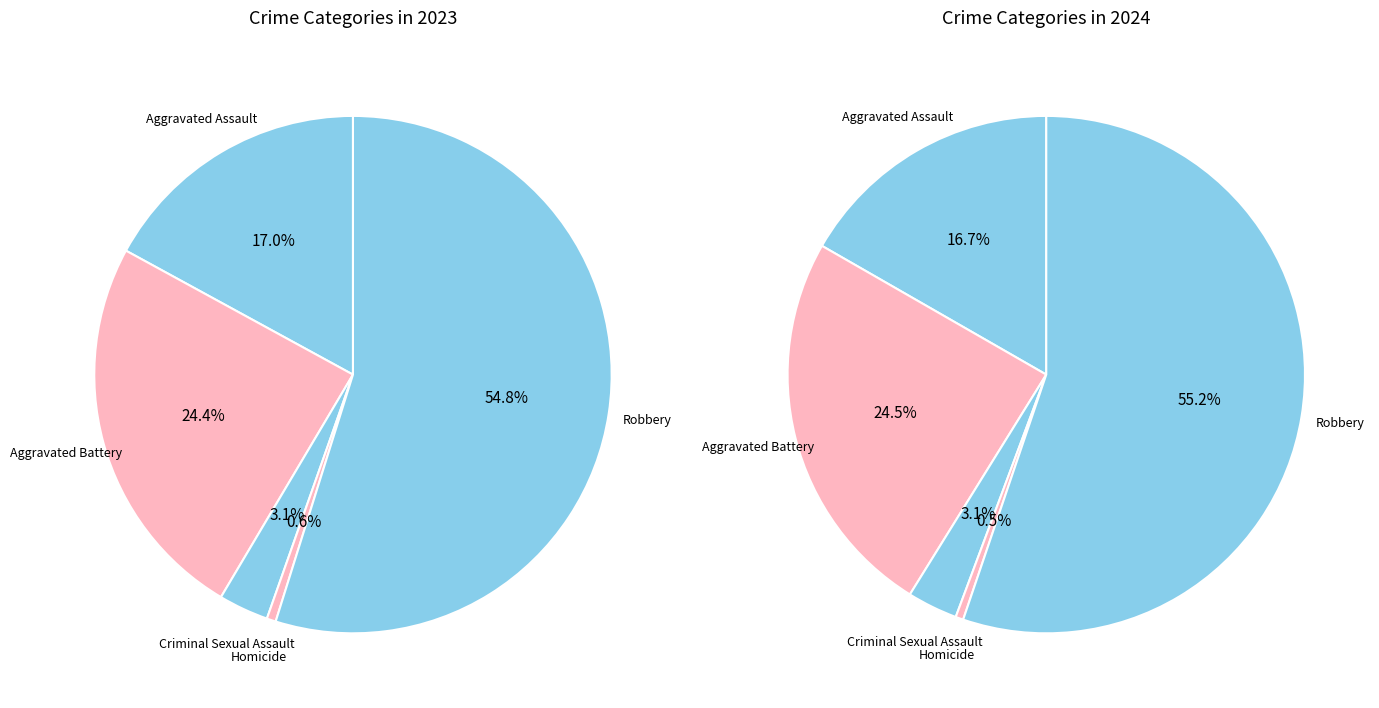

What percentage is the Aggravated Battery slice, to the nearest percent?

24%